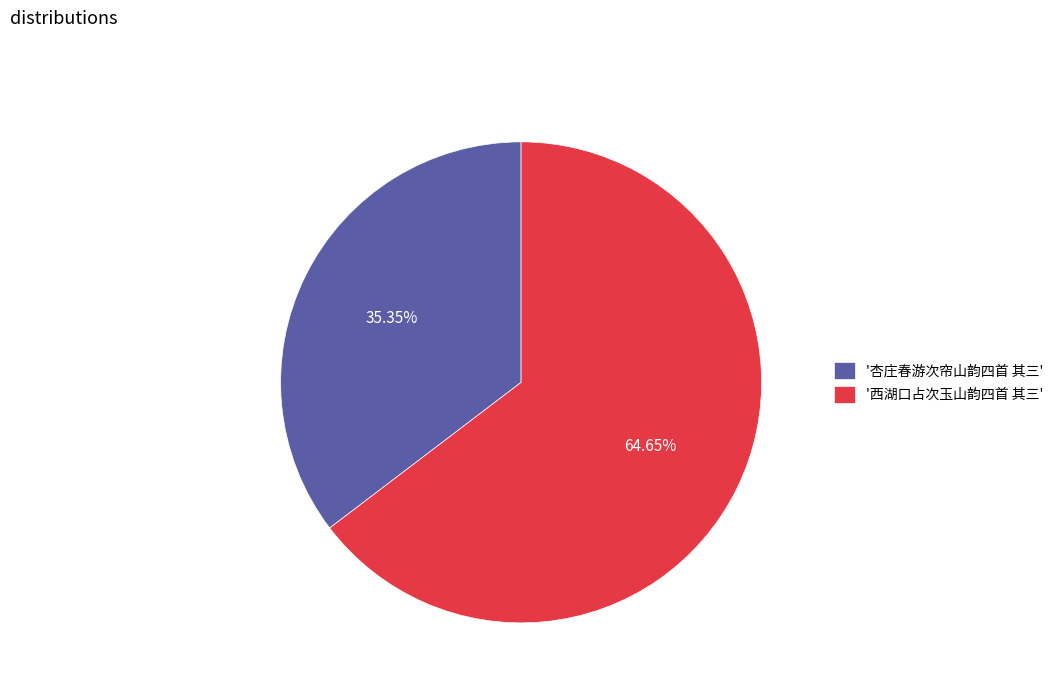

Rank the categories by value from lowest to highest.

'杏庄春游次帘山韵四首 其三', '西湖口占次玉山韵四首 其三'